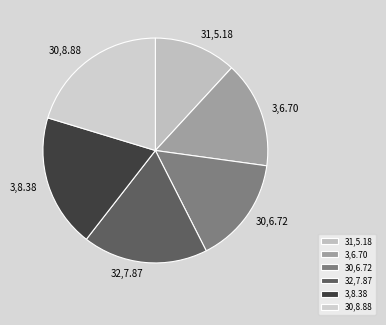

Combined, do 30,8.88 and 3,8.38 account for over 50%?

No